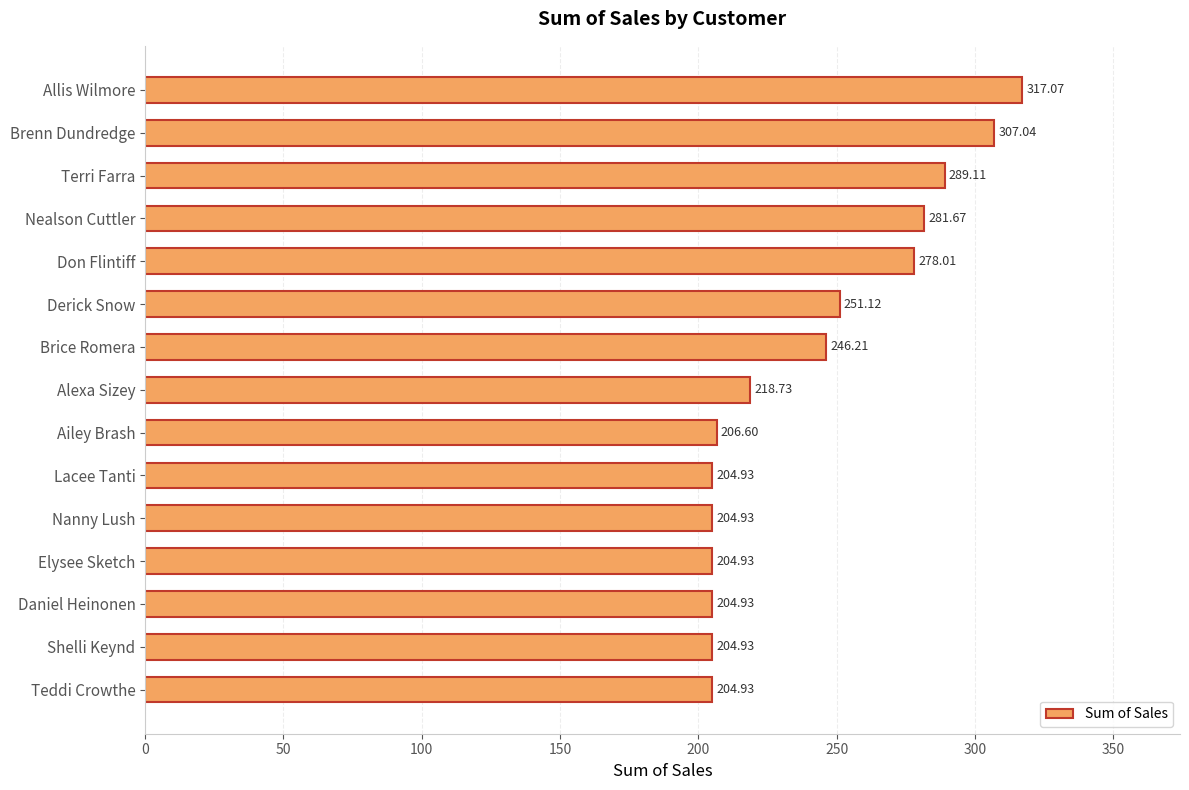

What is the average value?

241.7